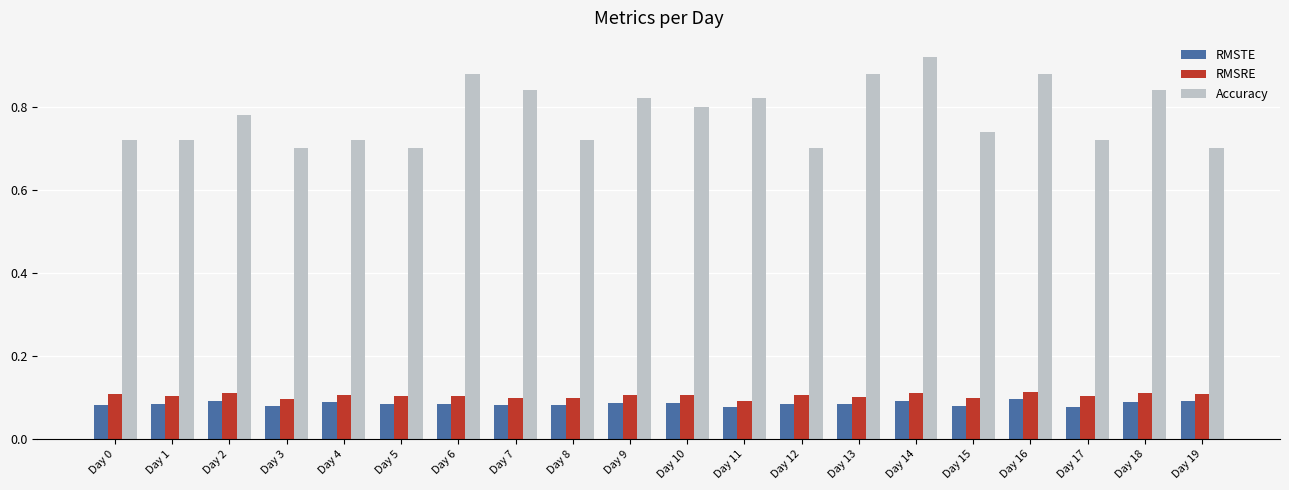

What are all the series names shown in the legend?

RMSTE, RMSRE, Accuracy